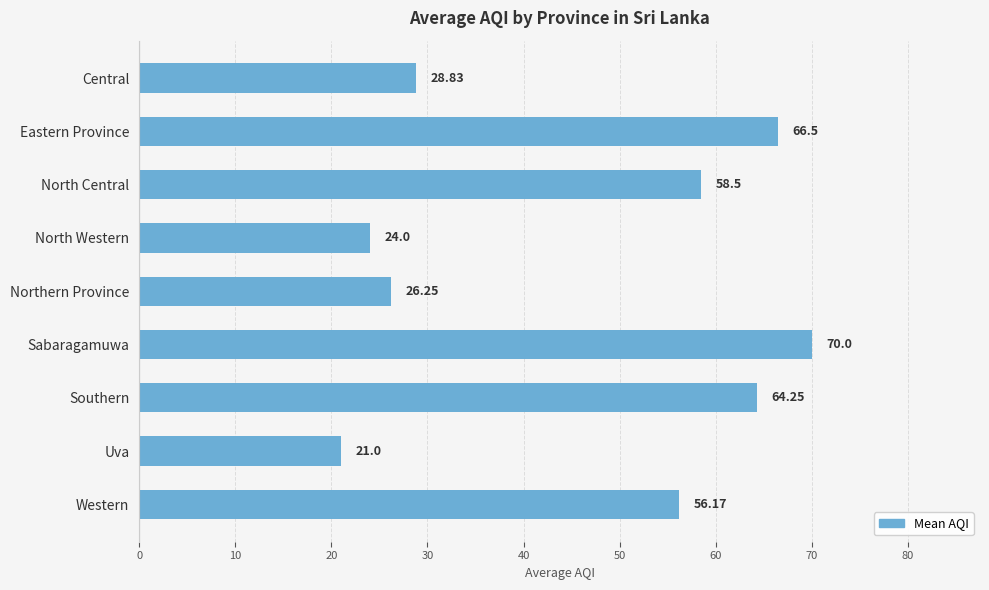

What is the label of the 2nd bar from the top?

Eastern Province